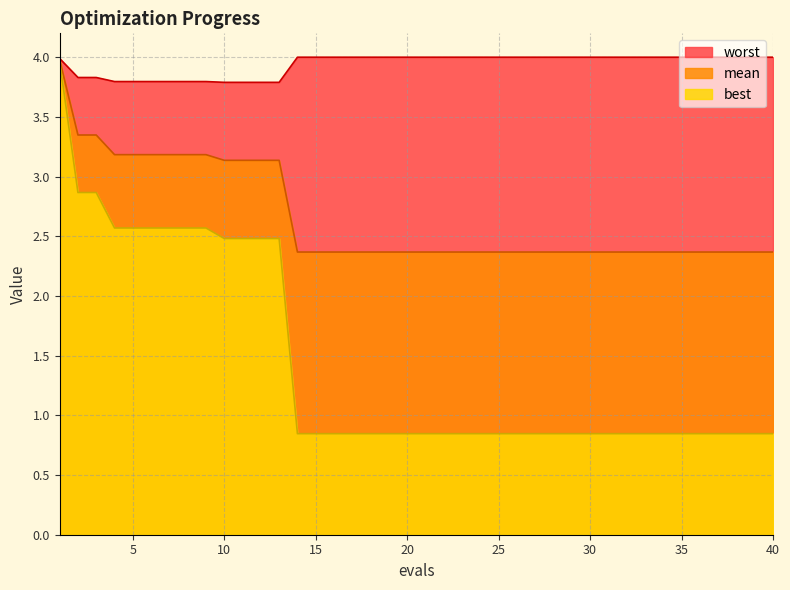

At which label does best reach its minimum?

14